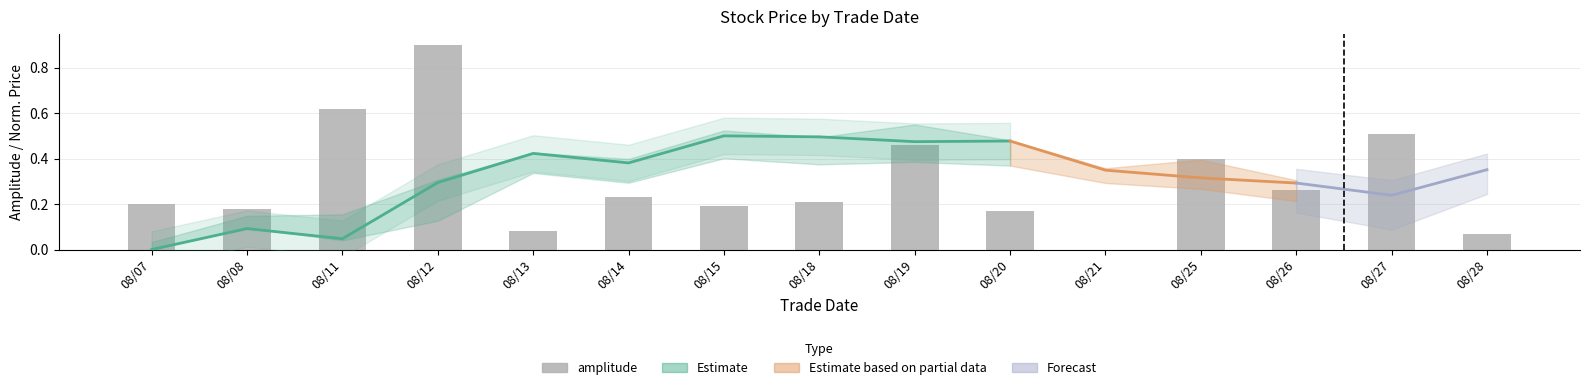

Count the number of categories in the chart.

15